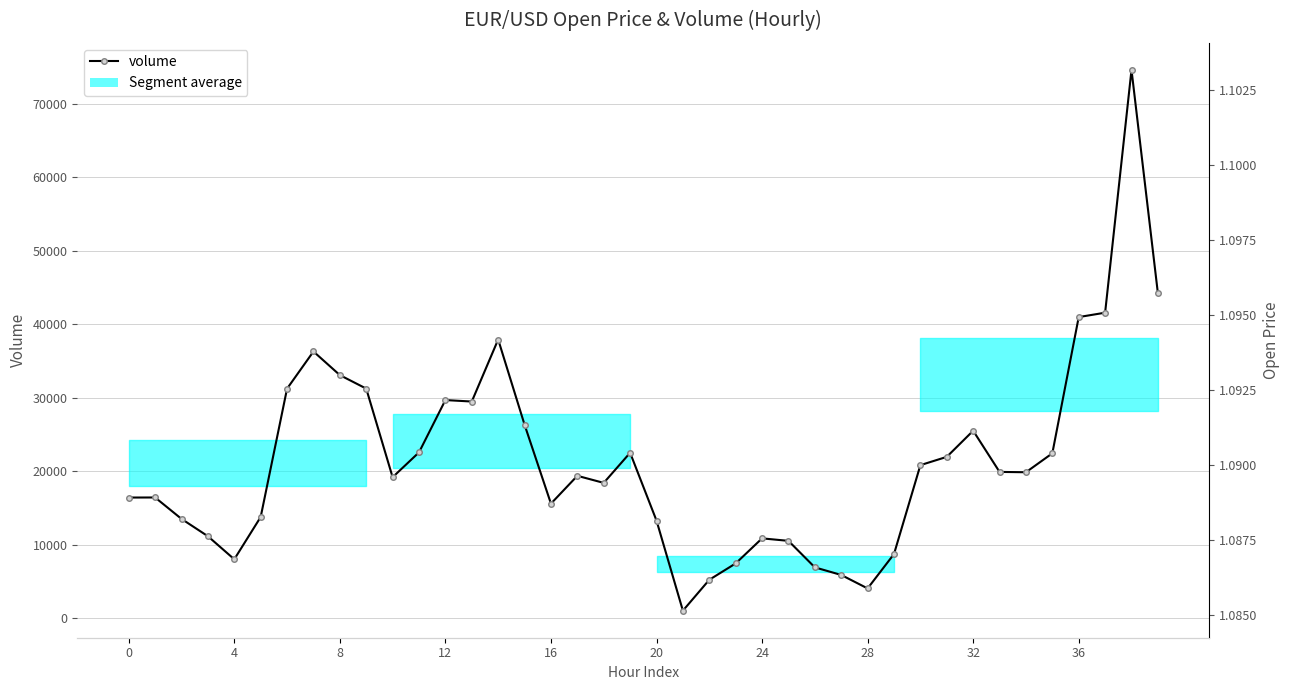

Which series has the widest spread of values?

volume